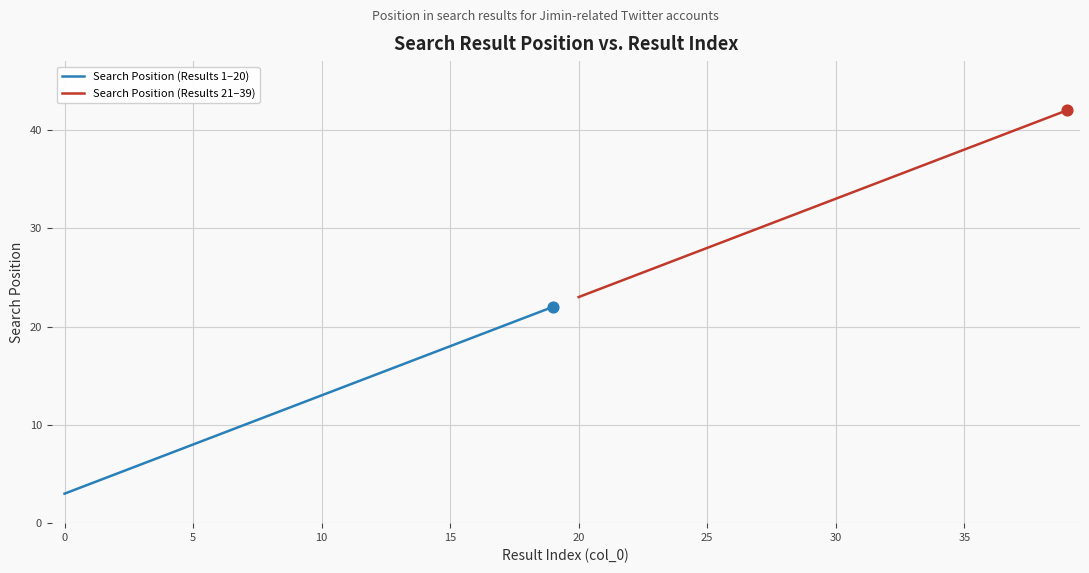

What are all the series names shown in the legend?

Search Position (Results 1–20), Search Position (Results 21–39)